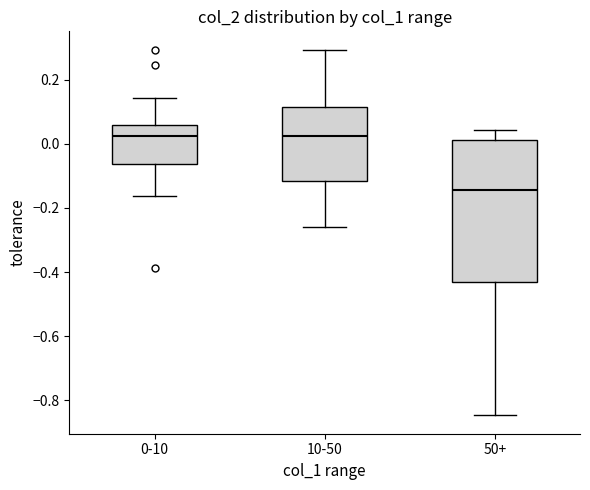

Comparing the boxes themselves (not the whiskers), which one is the tallest?

50+